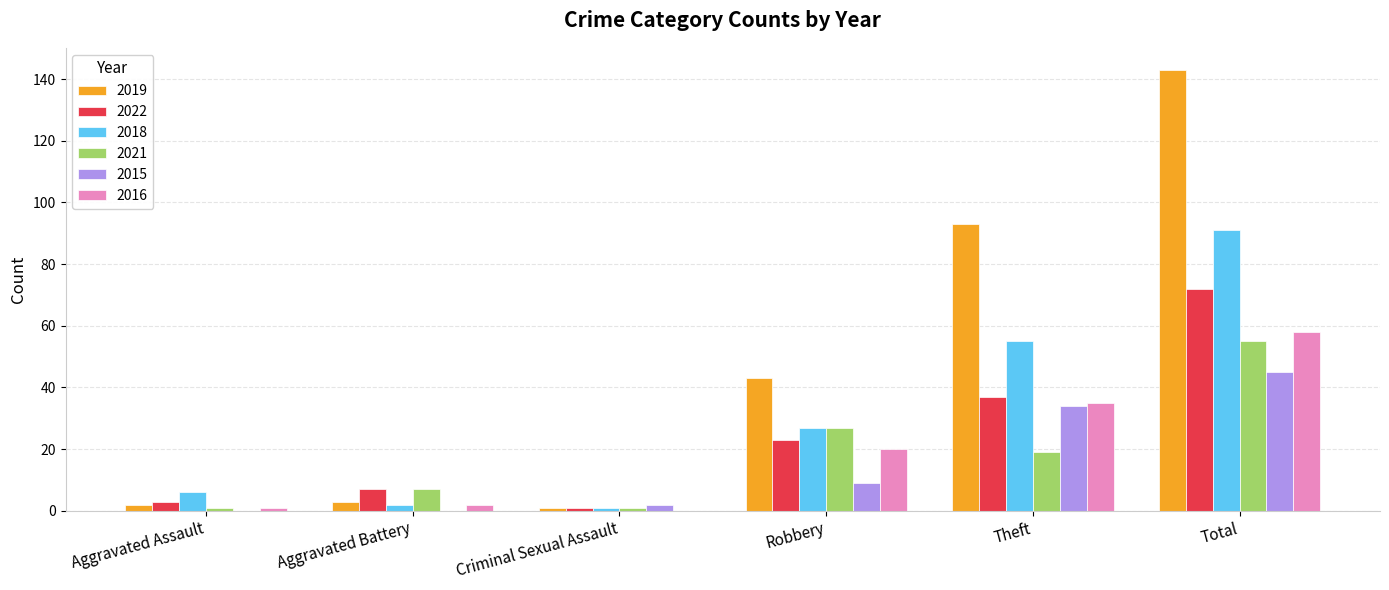

What is the total value across all series at Aggravated Battery?

21